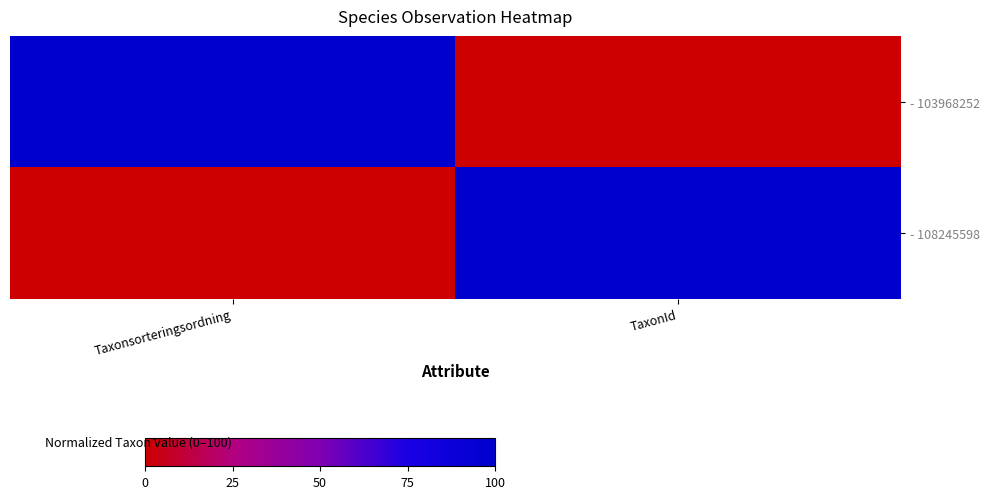

Which series has the largest range (max minus min)?

- 103968252